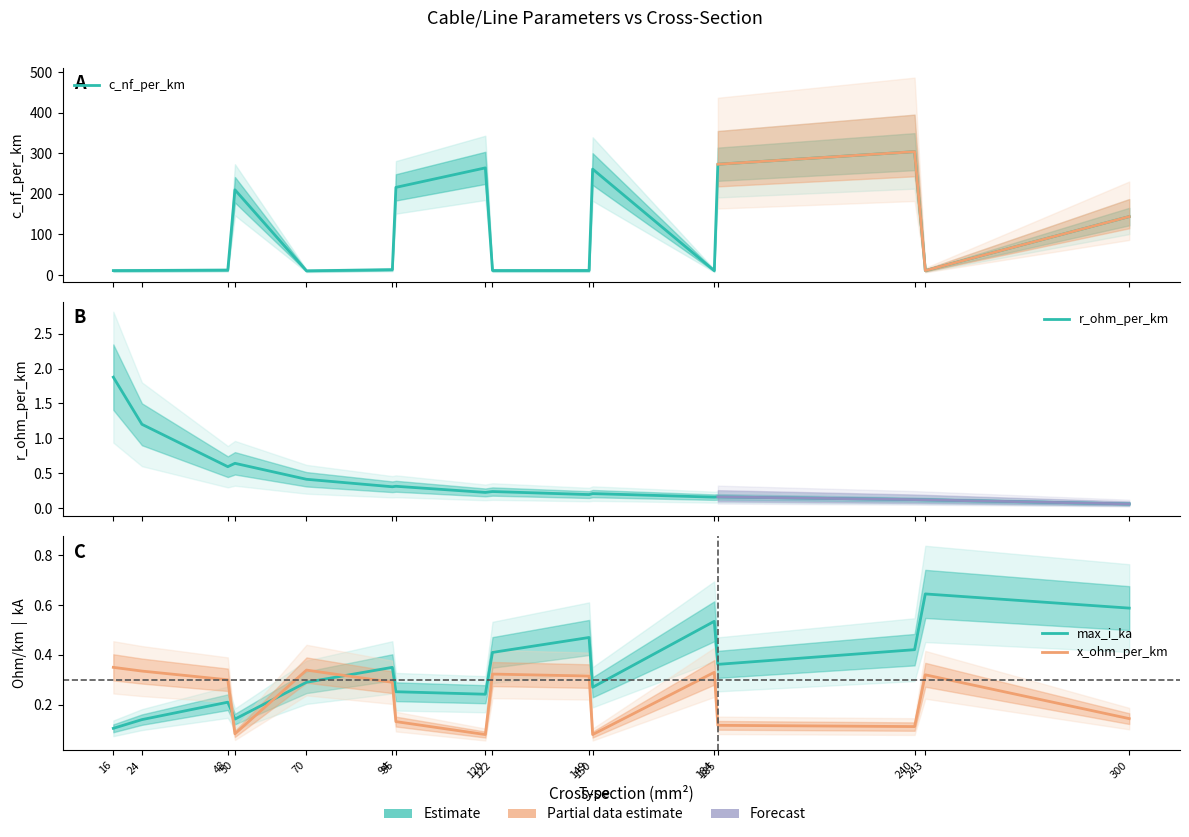

What is the difference between the max_i_ka values at 185 and 120?

0.1